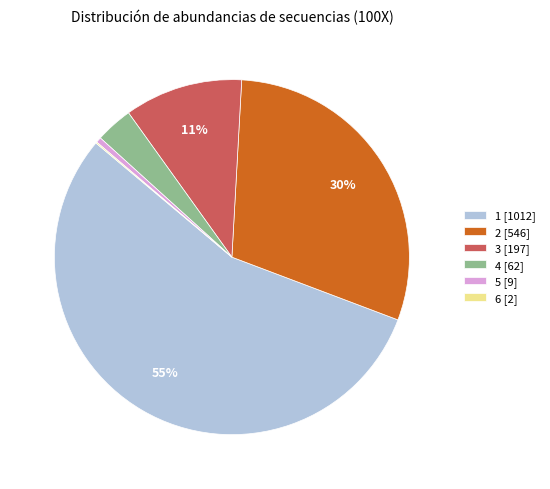

What percentage is the 4 slice, to the nearest percent?

3%